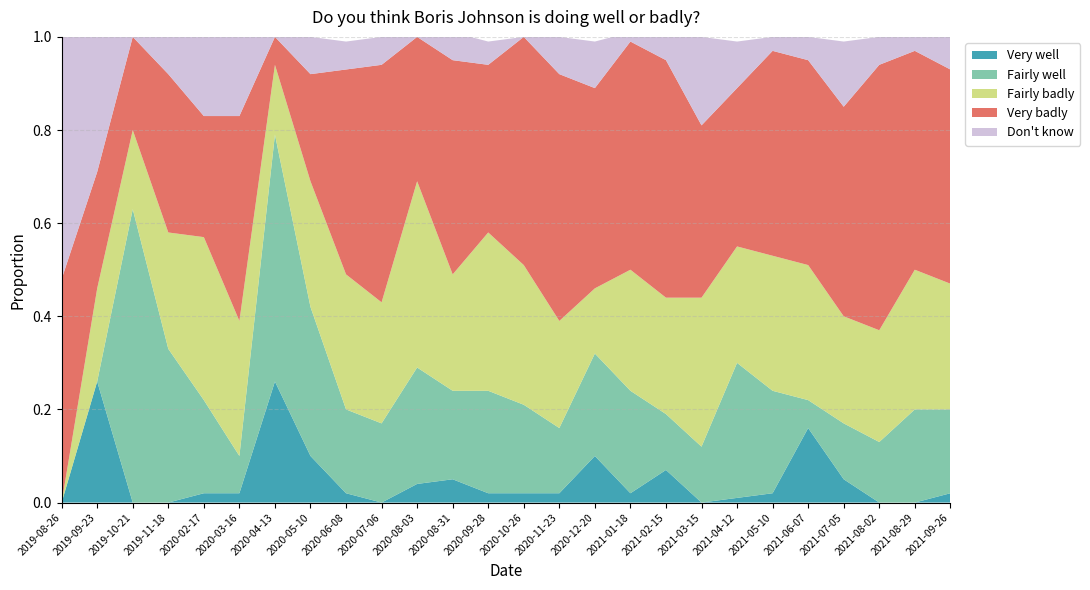

Reading right to left, what are all the values shown in this chart?

Very well: 2021-09-26=0.0	2021-08-29=0.0	2021-08-02=0.0	2021-07-05=0.1	2021-06-07=0.2	2021-05-10=0.0	2021-04-12=0.0	2021-03-15=0.0	2021-02-15=0.1	2021-01-18=0.0	2020-12-20=0.1	2020-11-23=0.0	2020-10-26=0.0	2020-09-28=0.0	2020-08-31=0.1	2020-08-03=0.0	2020-07-06=0.0	2020-06-08=0.0	2020-05-10=0.1	2020-04-13=0.3	2020-03-16=0.0	2020-02-17=0.0	2019-11-18=0.0	2019-10-21=0.0	2019-09-23=0.3	2019-08-26=0.0
Fairly well: 2021-09-26=0.2	2021-08-29=0.2	2021-08-02=0.1	2021-07-05=0.1	2021-06-07=0.1	2021-05-10=0.2	2021-04-12=0.3	2021-03-15=0.1	2021-02-15=0.1	2021-01-18=0.2	2020-12-20=0.2	2020-11-23=0.1	2020-10-26=0.2	2020-09-28=0.2	2020-08-31=0.2	2020-08-03=0.2	2020-07-06=0.2	2020-06-08=0.2	2020-05-10=0.3	2020-04-13=0.5	2020-03-16=0.1	2020-02-17=0.2	2019-11-18=0.3	2019-10-21=0.6	2019-09-23=0.0	2019-08-26=0.0
Fairly badly: 2021-09-26=0.3	2021-08-29=0.3	2021-08-02=0.2	2021-07-05=0.2	2021-06-07=0.3	2021-05-10=0.3	2021-04-12=0.2	2021-03-15=0.3	2021-02-15=0.2	2021-01-18=0.3	2020-12-20=0.1	2020-11-23=0.2	2020-10-26=0.3	2020-09-28=0.3	2020-08-31=0.2	2020-08-03=0.4	2020-07-06=0.3	2020-06-08=0.3	2020-05-10=0.3	2020-04-13=0.1	2020-03-16=0.3	2020-02-17=0.3	2019-11-18=0.2	2019-10-21=0.2	2019-09-23=0.2	2019-08-26=0.0
Very badly: 2021-09-26=0.5	2021-08-29=0.5	2021-08-02=0.6	2021-07-05=0.5	2021-06-07=0.4	2021-05-10=0.4	2021-04-12=0.3	2021-03-15=0.4	2021-02-15=0.5	2021-01-18=0.5	2020-12-20=0.4	2020-11-23=0.5	2020-10-26=0.5	2020-09-28=0.4	2020-08-31=0.5	2020-08-03=0.3	2020-07-06=0.5	2020-06-08=0.4	2020-05-10=0.2	2020-04-13=0.1	2020-03-16=0.4	2020-02-17=0.3	2019-11-18=0.3	2019-10-21=0.2	2019-09-23=0.2	2019-08-26=0.5
Don't know: 2021-09-26=0.1	2021-08-29=0.0	2021-08-02=0.1	2021-07-05=0.1	2021-06-07=0.1	2021-05-10=0.0	2021-04-12=0.1	2021-03-15=0.2	2021-02-15=0.1	2021-01-18=0.0	2020-12-20=0.1	2020-11-23=0.1	2020-10-26=0.0	2020-09-28=0.1	2020-08-31=0.1	2020-08-03=0.0	2020-07-06=0.1	2020-06-08=0.1	2020-05-10=0.1	2020-04-13=0.0	2020-03-16=0.2	2020-02-17=0.2	2019-11-18=0.1	2019-10-21=0.0	2019-09-23=0.3	2019-08-26=0.5